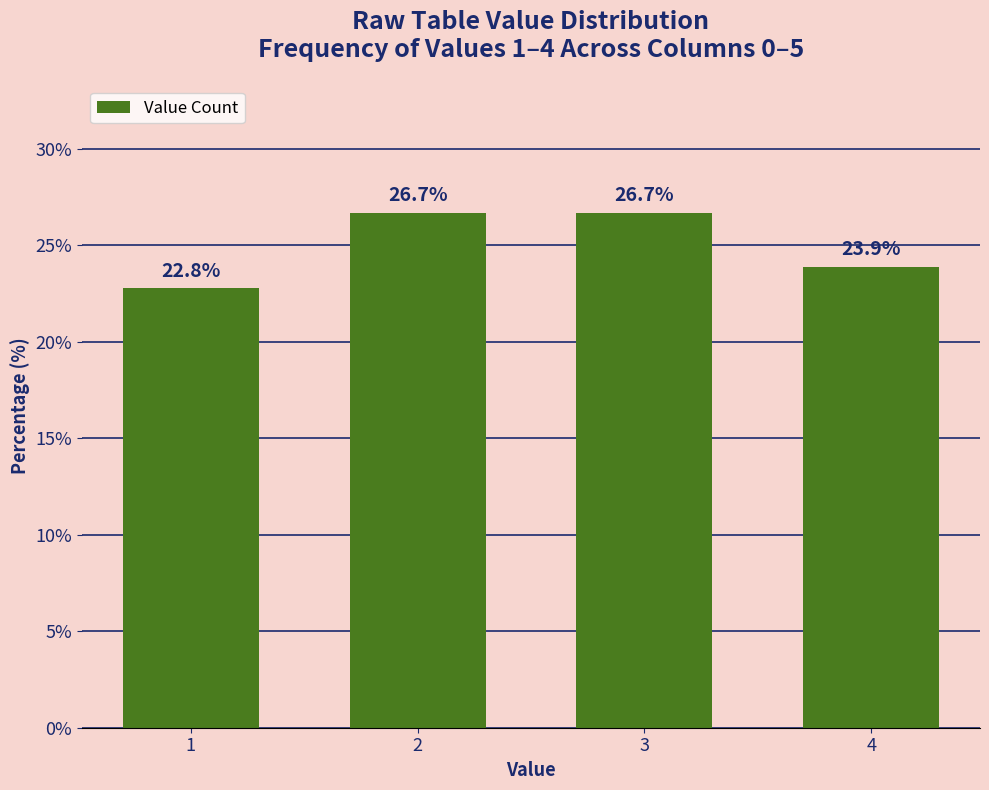

Reading right to left, what are all the values shown in this chart?

4=23.9	3=26.7	2=26.7	1=22.8